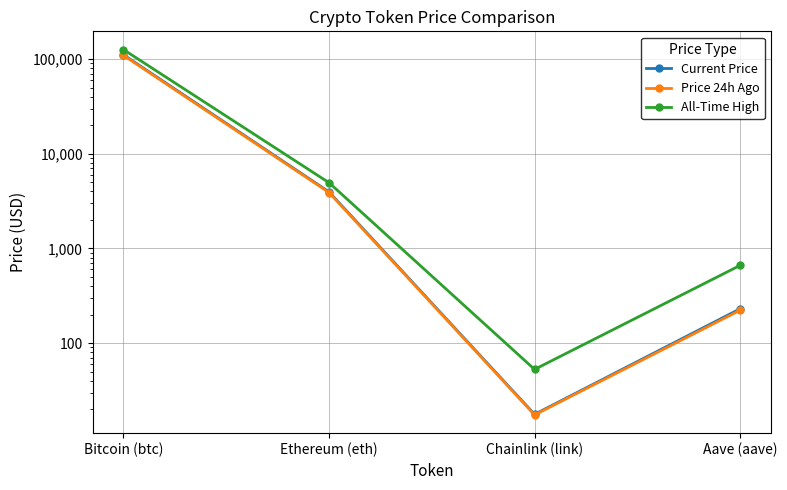

How many interior local valleys does the Current Price series have?

1